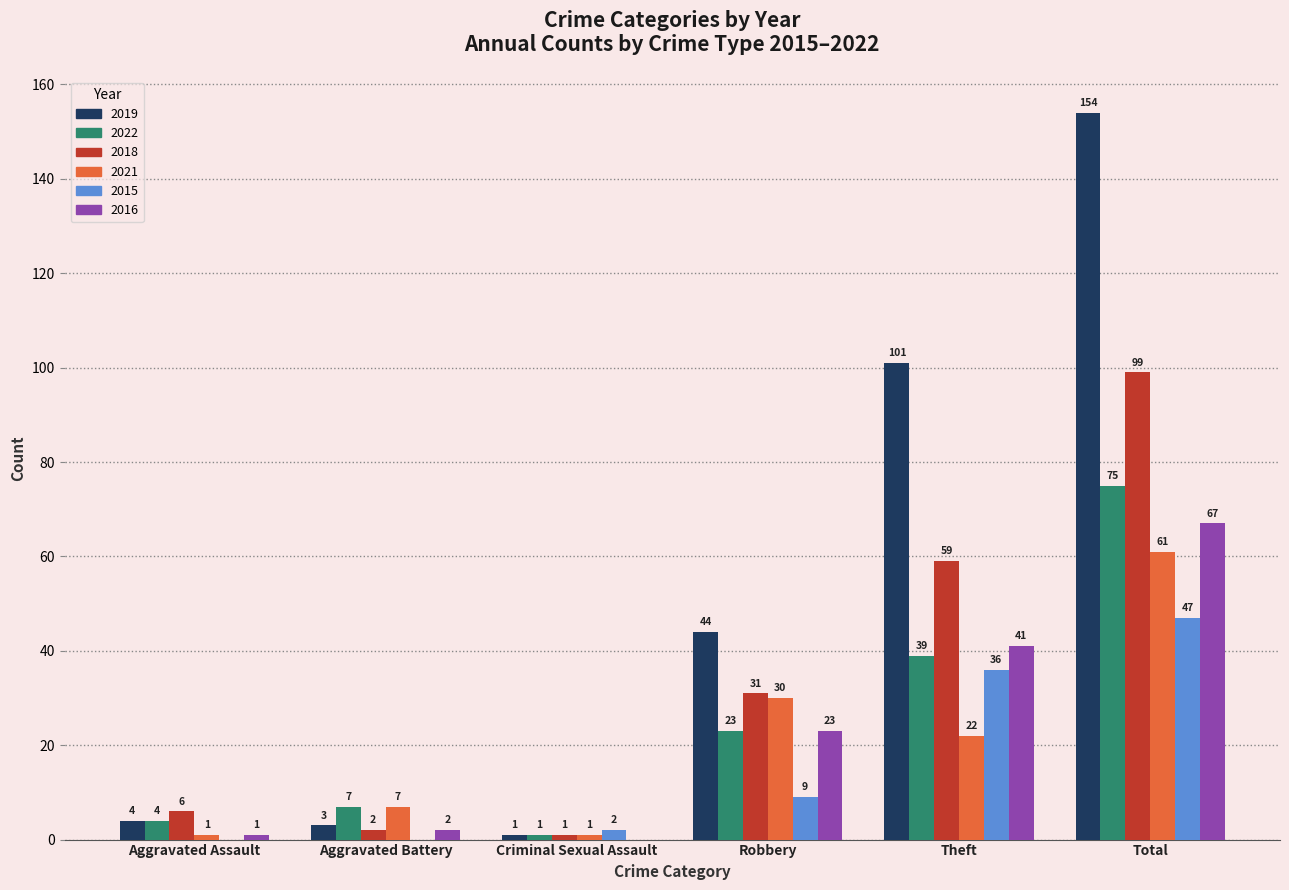

What is the spread (max minus min) of values at Aggravated Battery?

7